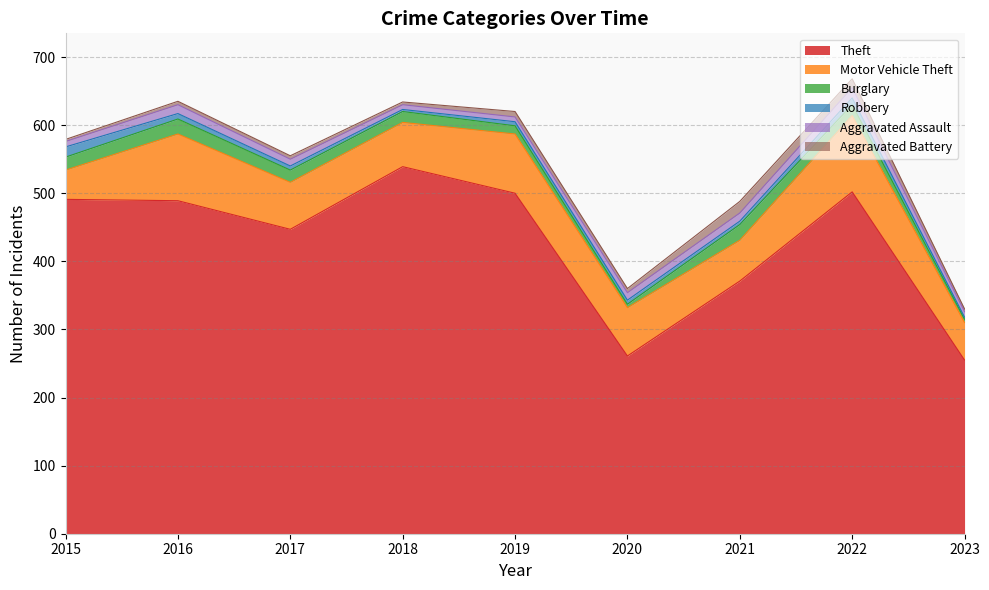

Which series has the largest total across all categories?

Theft